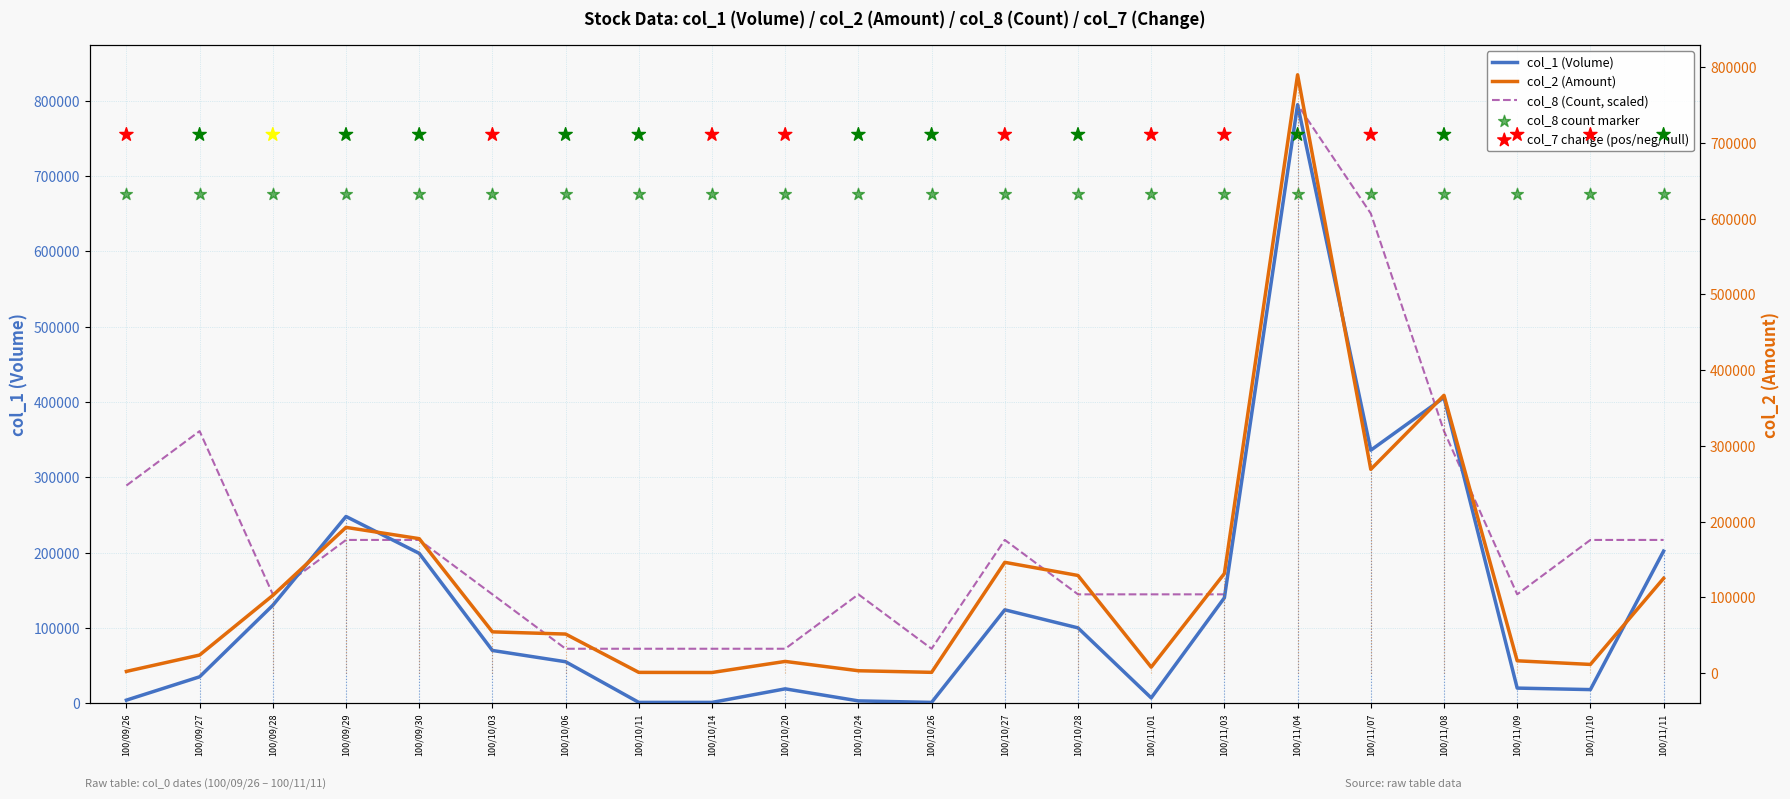

Which series contains the highest Y value?

col_1 (Volume)